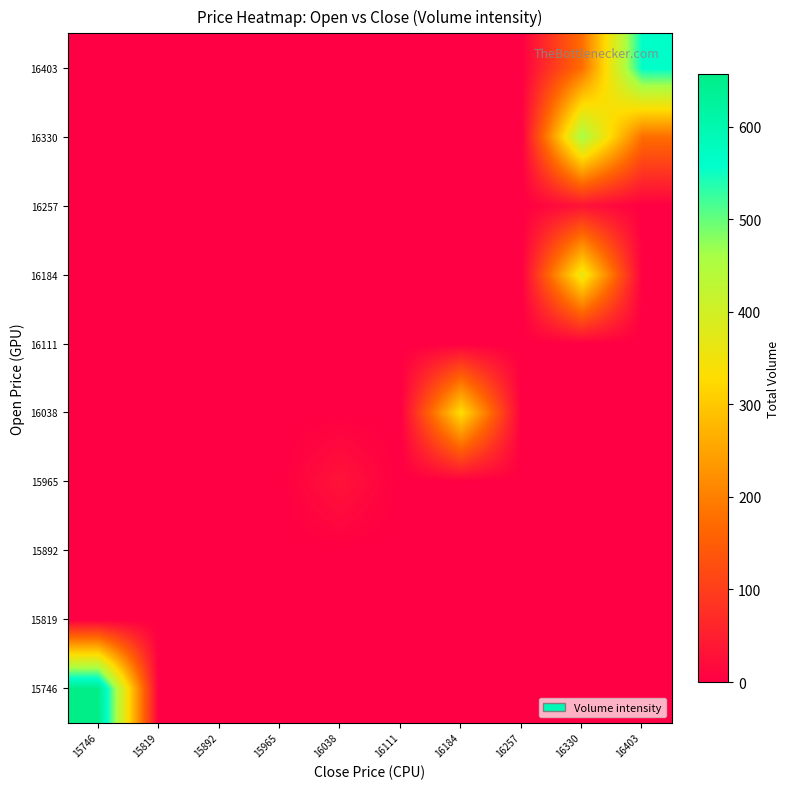

At which category does the chart reach its peak across all series?

15746